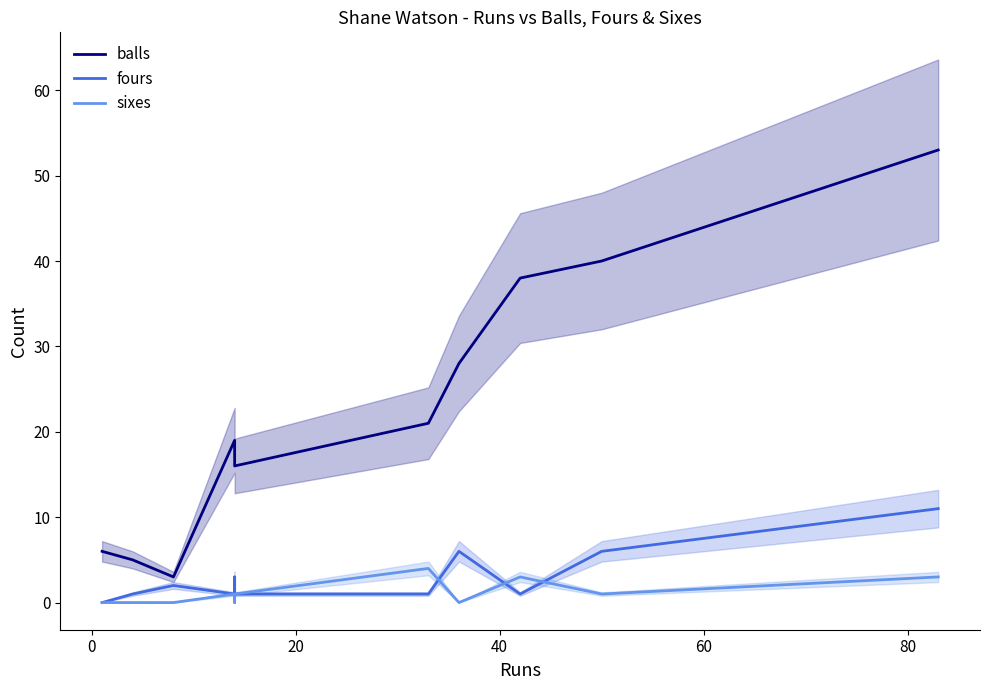

What is the maximum value shown in the chart?

53